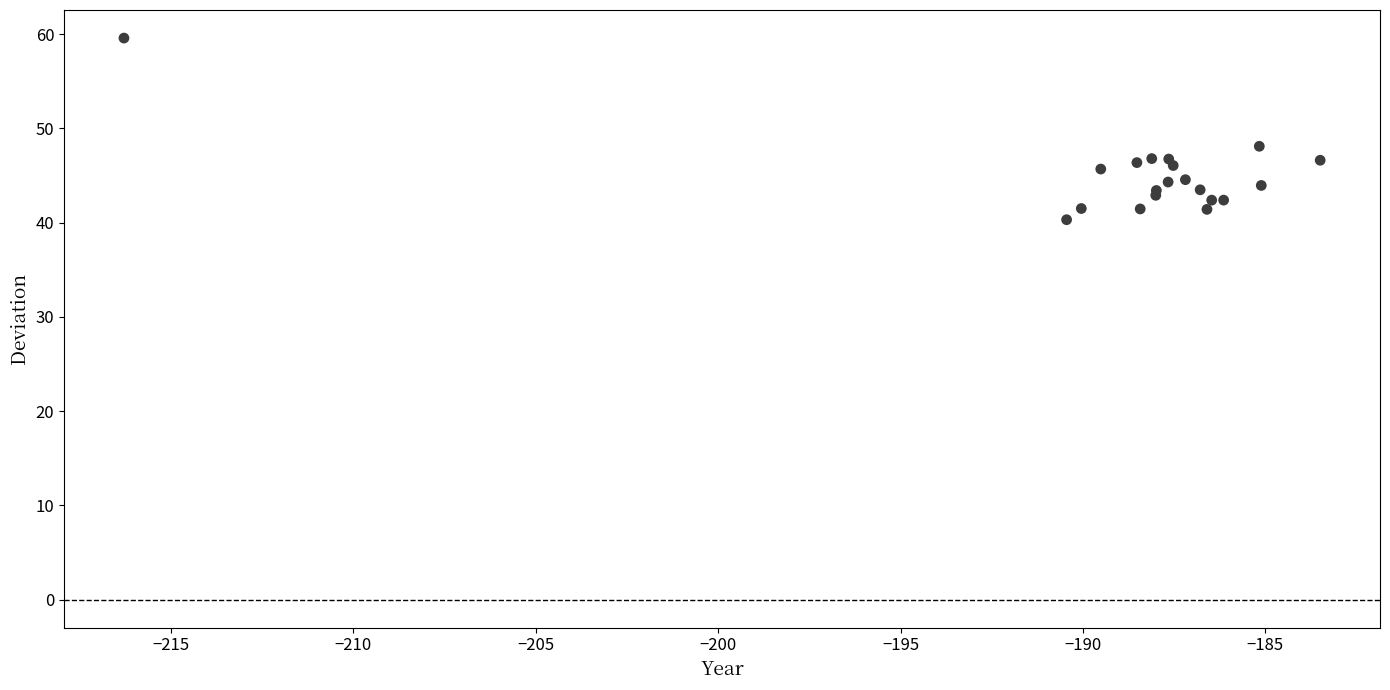

What Y value in the scatter plot is closest to 49?

48.1